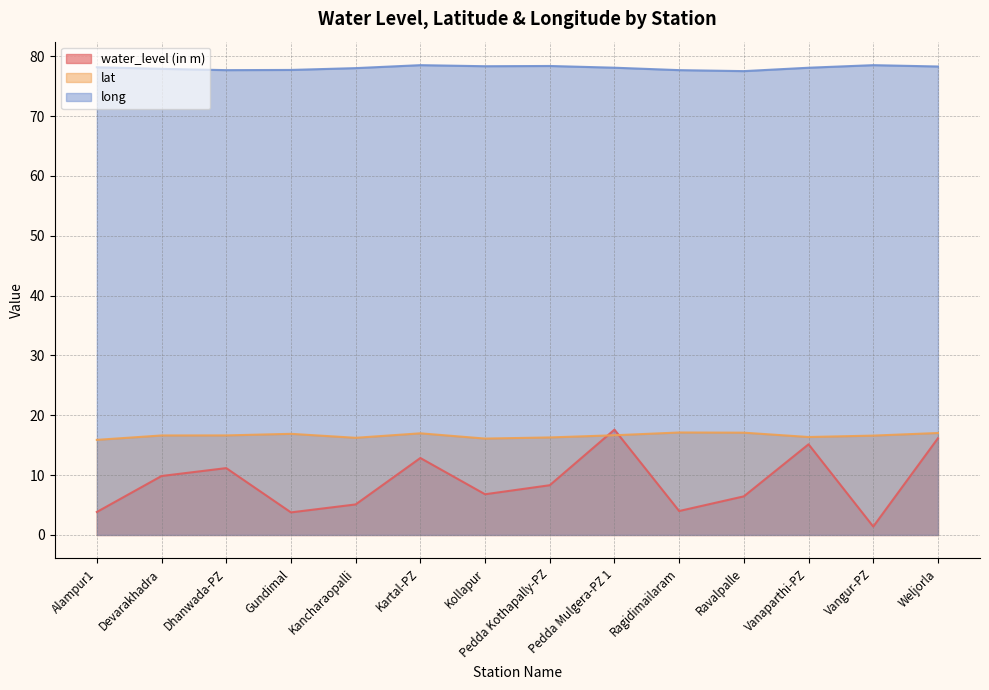

Where does the lat series first go above 16?

Devarakhadra